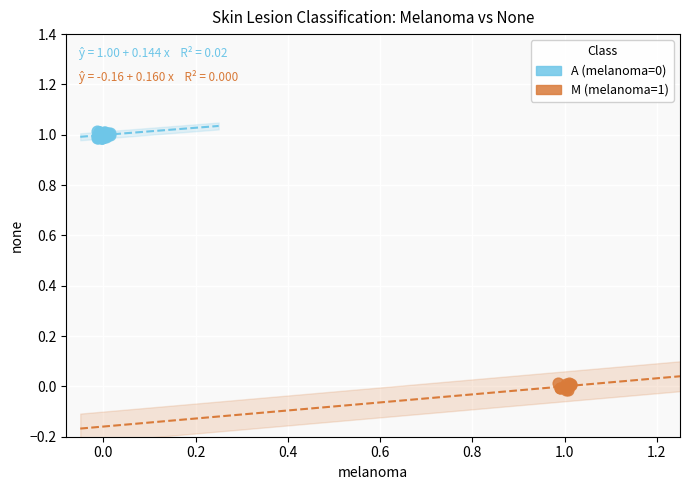

Which series contains the lowest Y value?

M (melanoma=1)